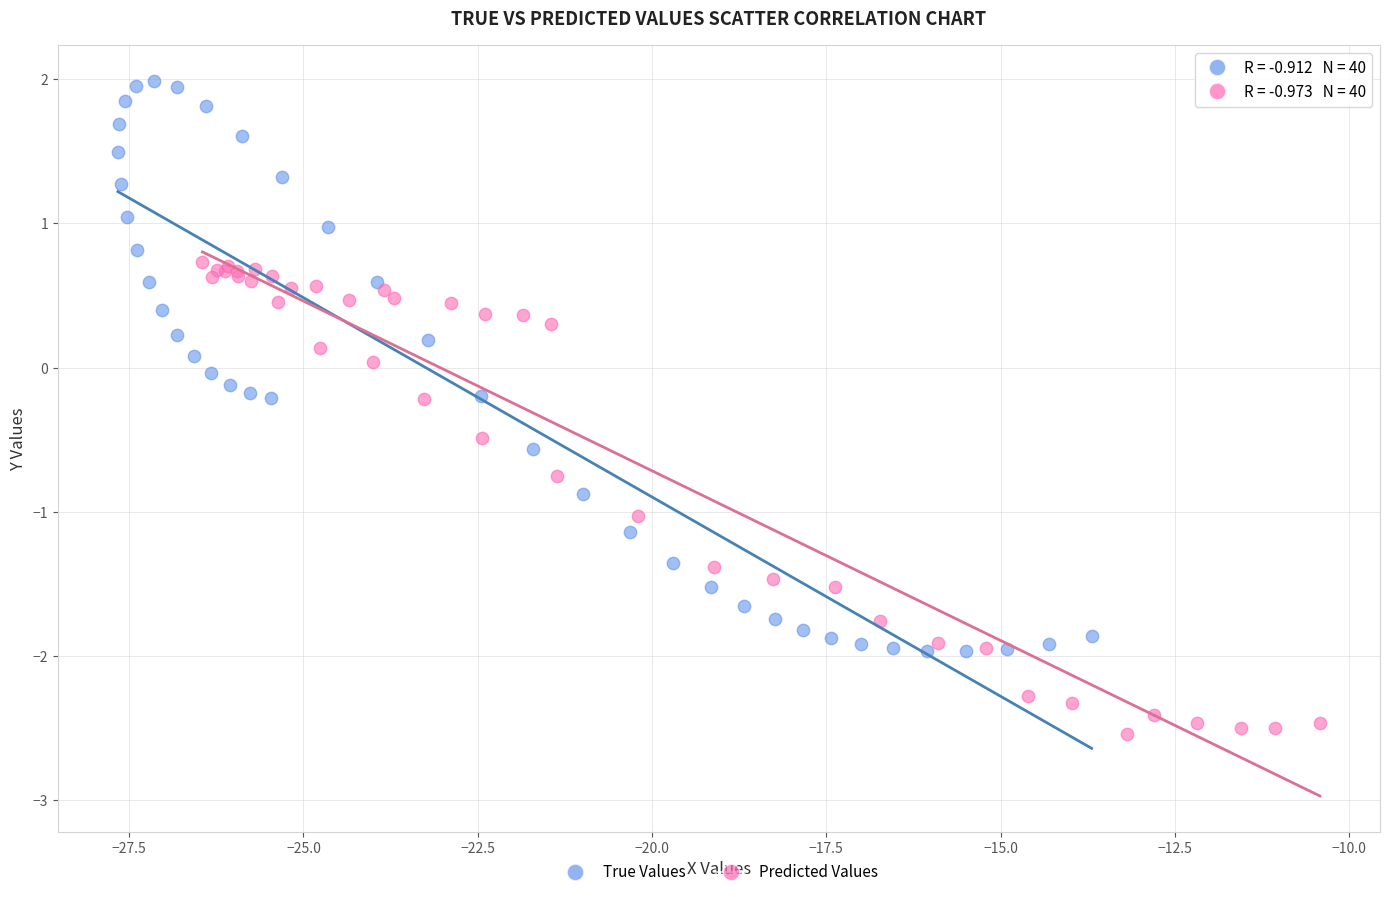

Which series contains the highest Y value?

True Values